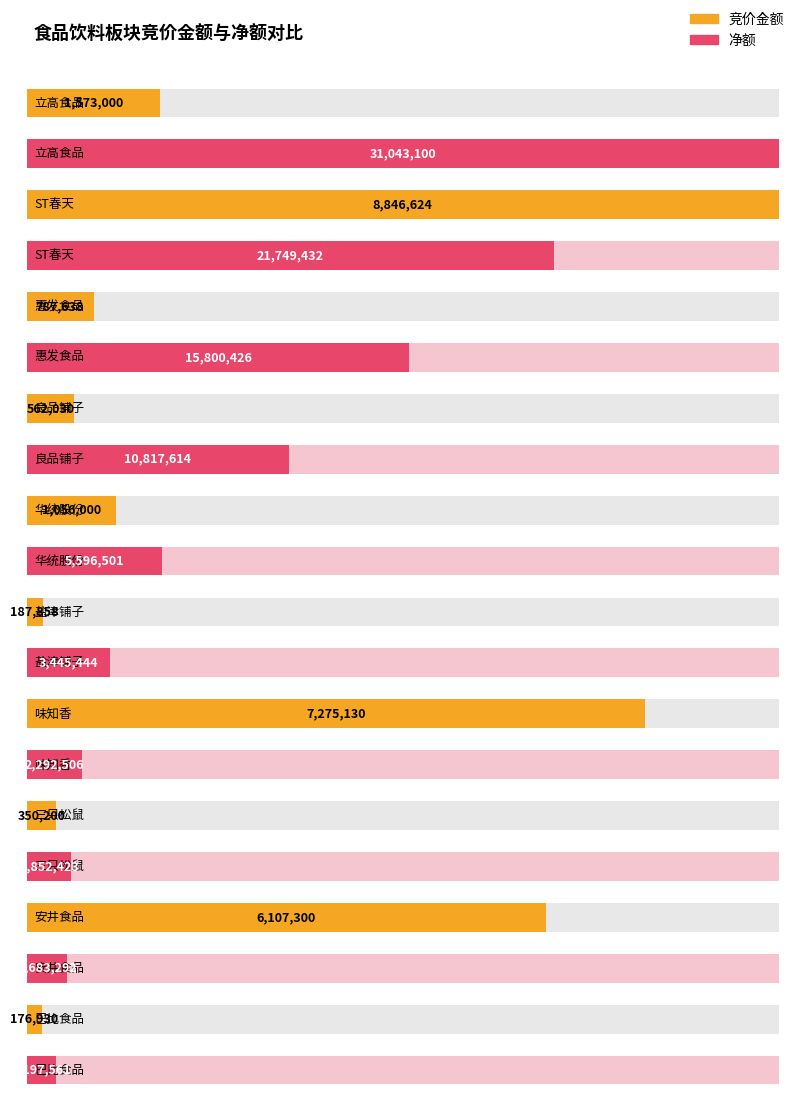

How many values in the 竞价金额 series are below 1056000?

5